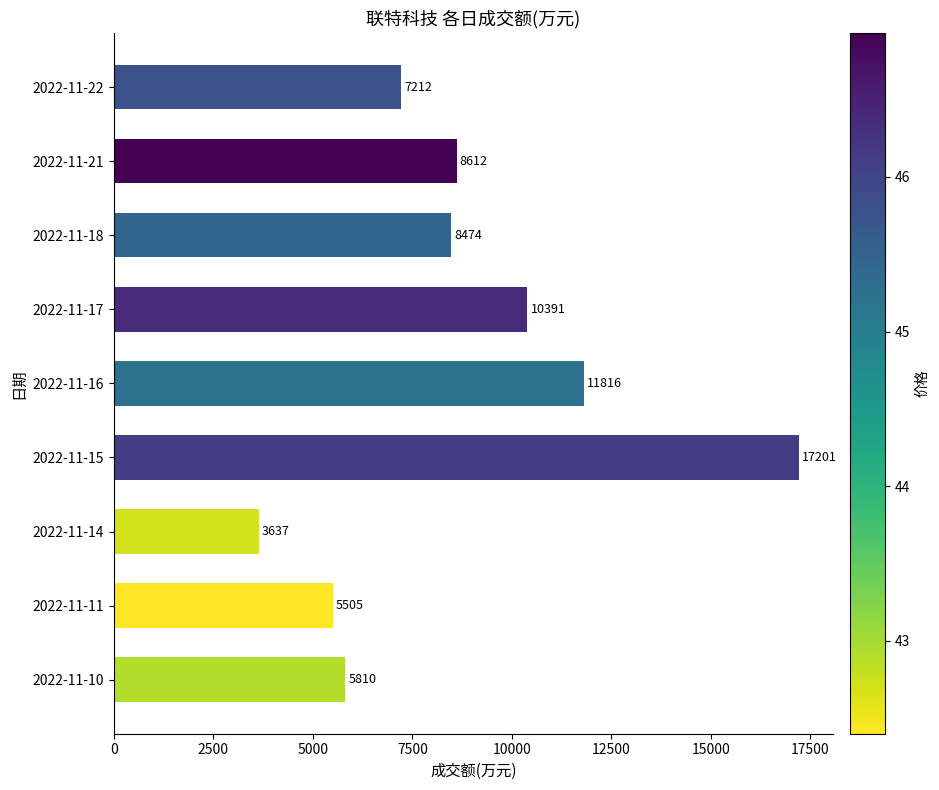

What is the ratio of the value at 2022-11-17 to the value at 2022-11-11?

1.9